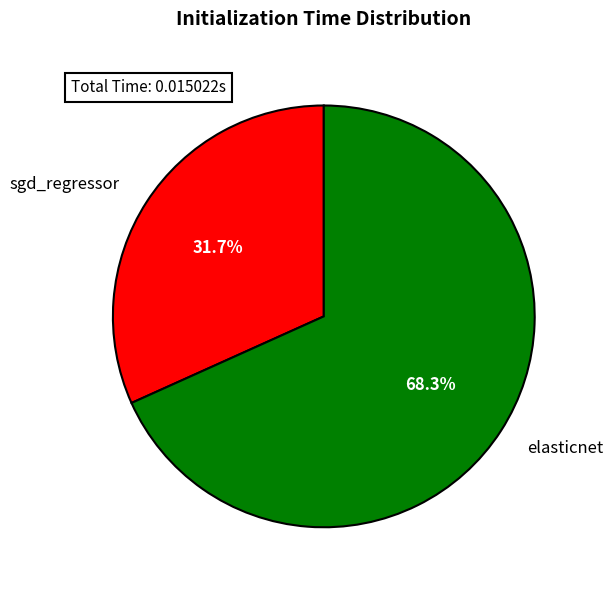

The elasticnet slice represents 55% of the pie. True or false?

False